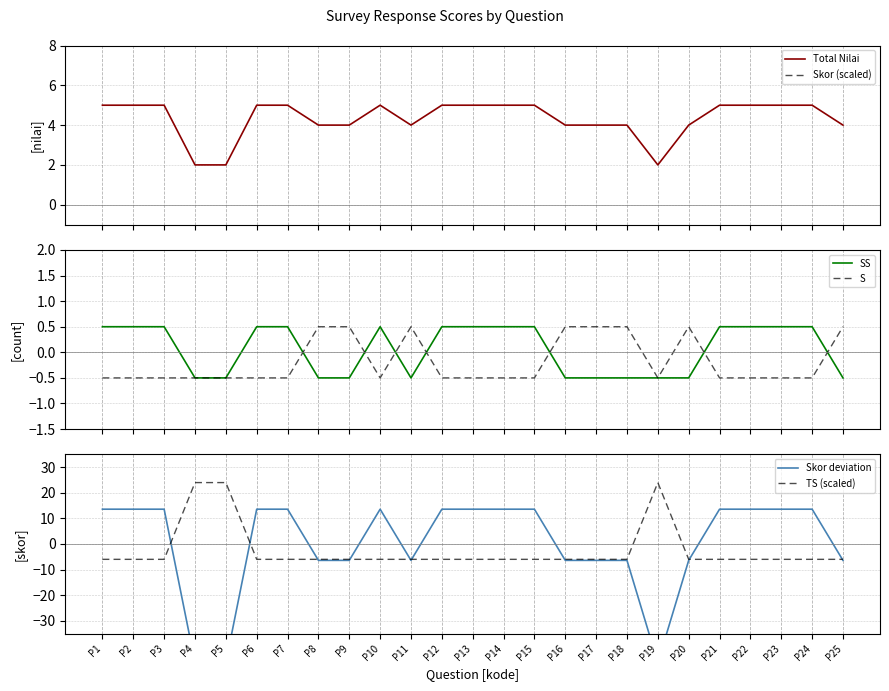

What is the value of the S point at the 19th from the left?

-0.5